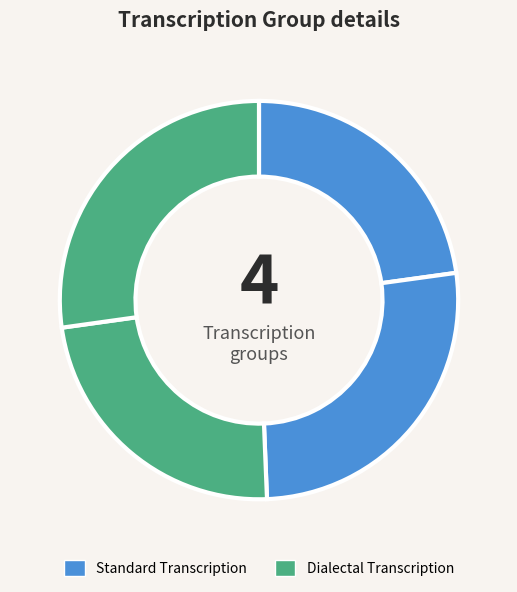

How many slices are in this pie chart?

4